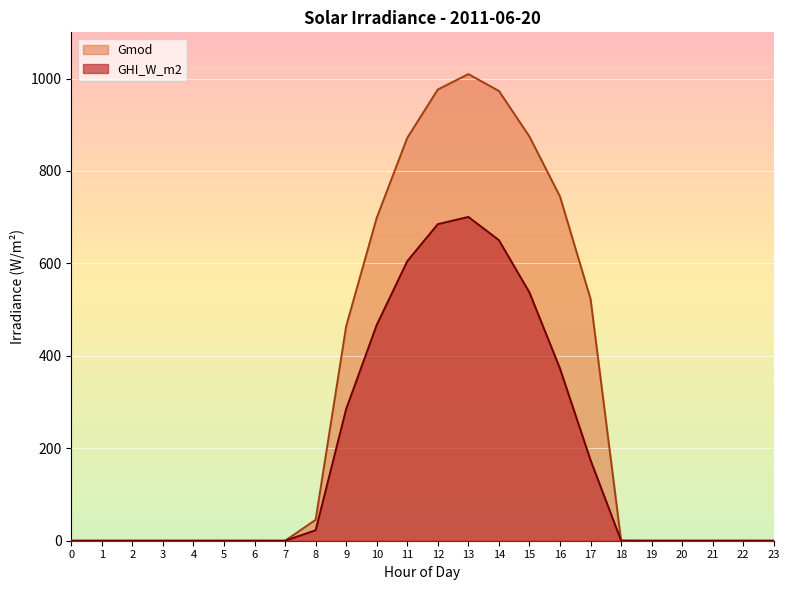

Which series changed the most between 19 and 21?

GHI_W_m2